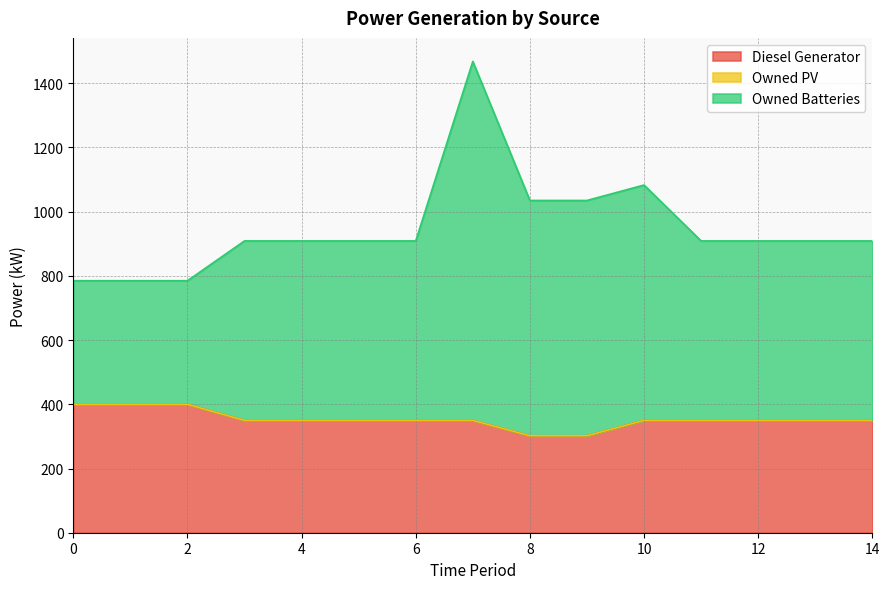

True or false: Diesel Generator has more than 2 points higher than both neighbors.

False